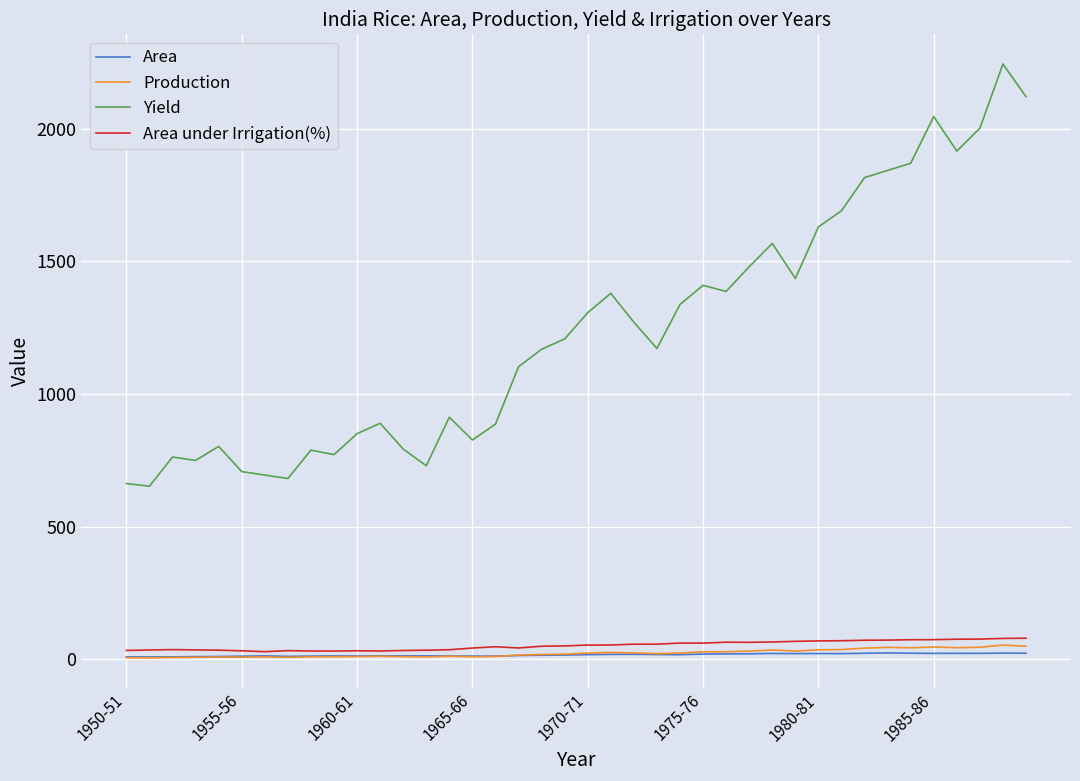

Count the number of data series in this chart.

4